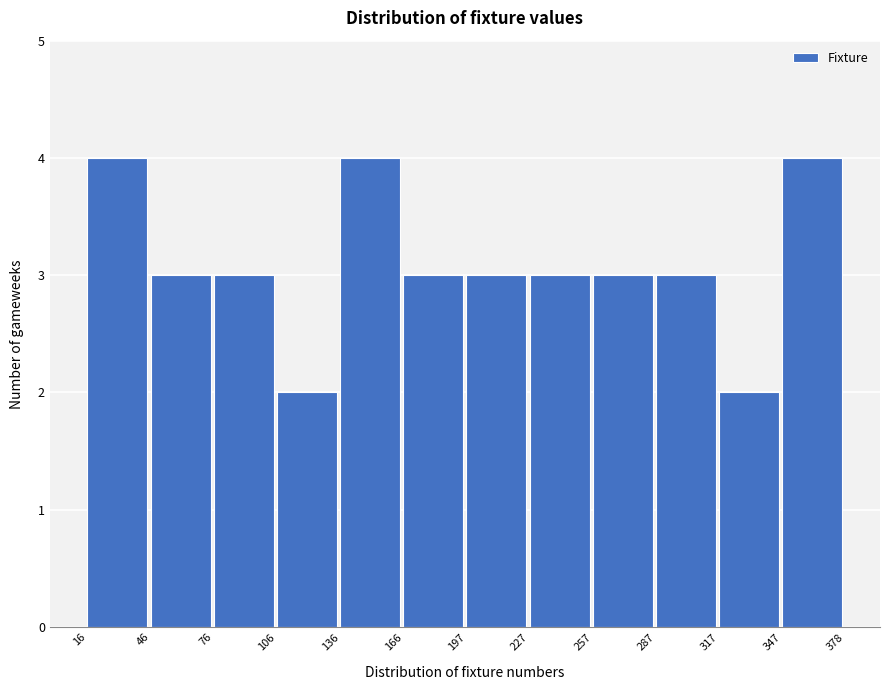

Reading left to right, transcribe this chart: for each bar, give the range it covers on the x-axis and its height. The values are not printed on the chart, so give them approximately, as read against the axis.

16 to 46: 4
46 to 76: 3
76 to 106: 3
106 to 136: 2
136 to 166: 4
166 to 197: 3
197 to 227: 3
227 to 257: 3
257 to 287: 3
287 to 317: 3
317 to 347: 2
347 to 378: 4